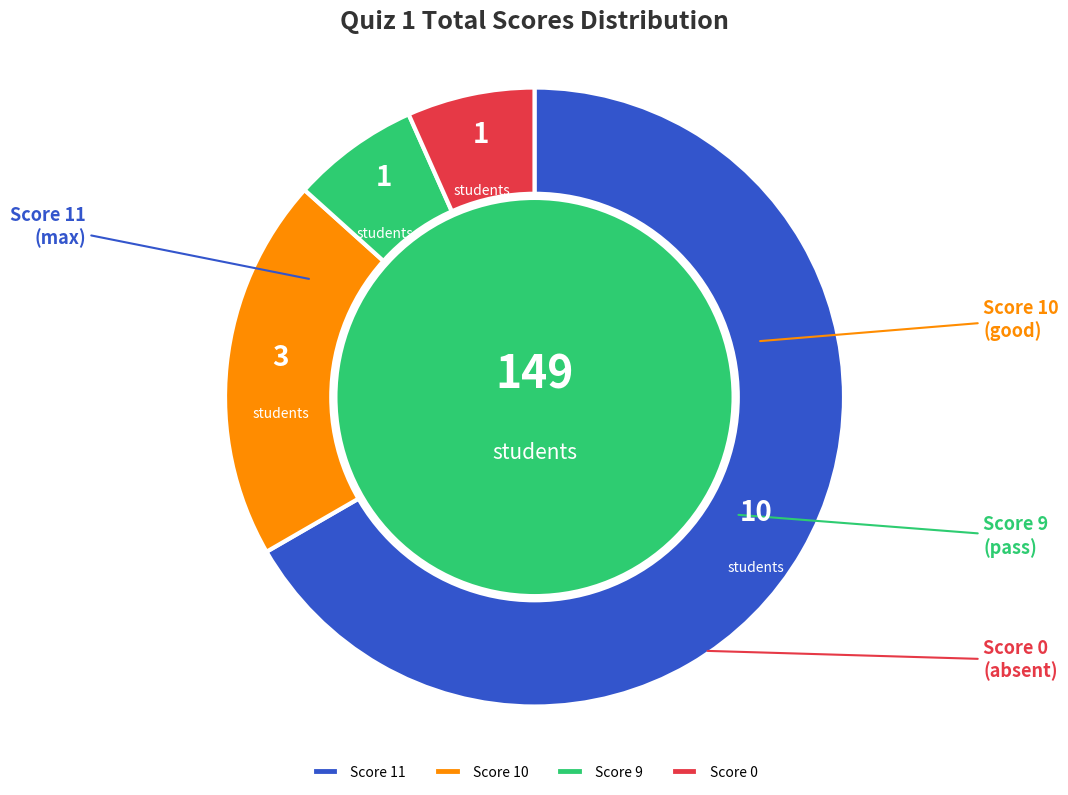

Do Score 10 and Score 0 together represent more than half of the pie?

No